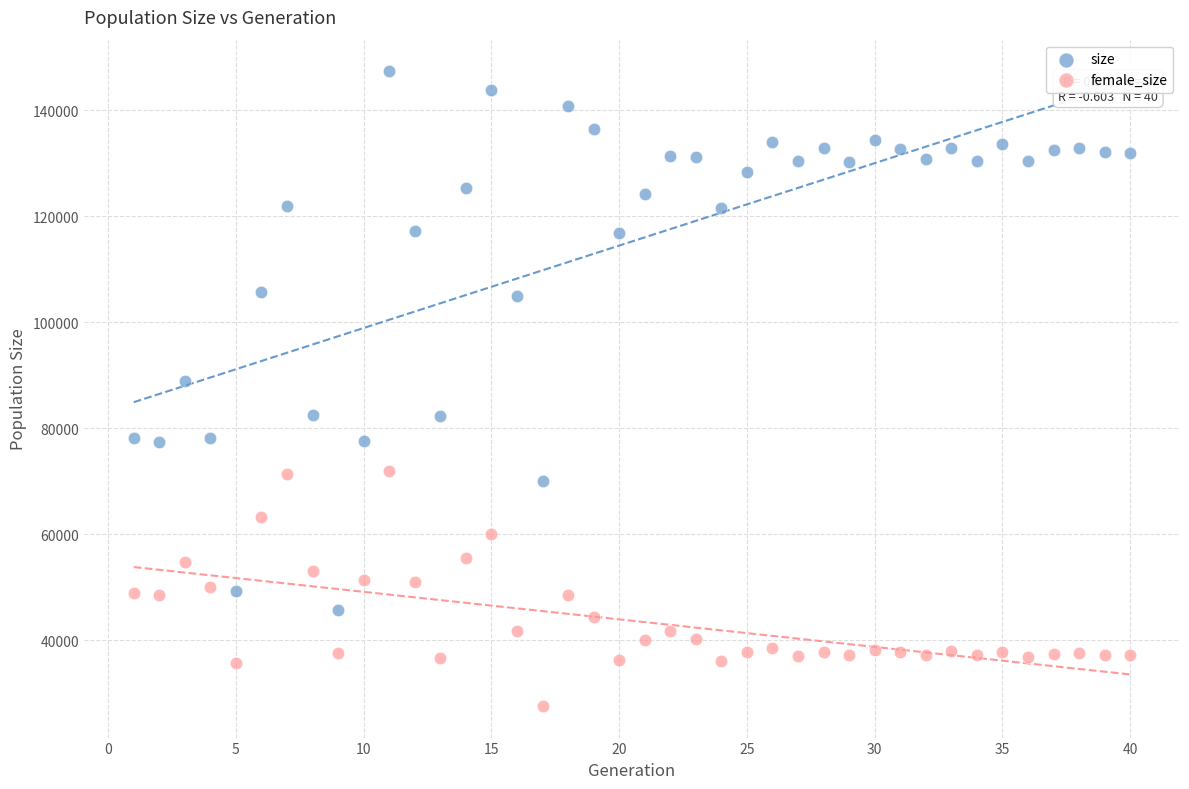

Which series reaches the minimum Y coordinate?

female_size